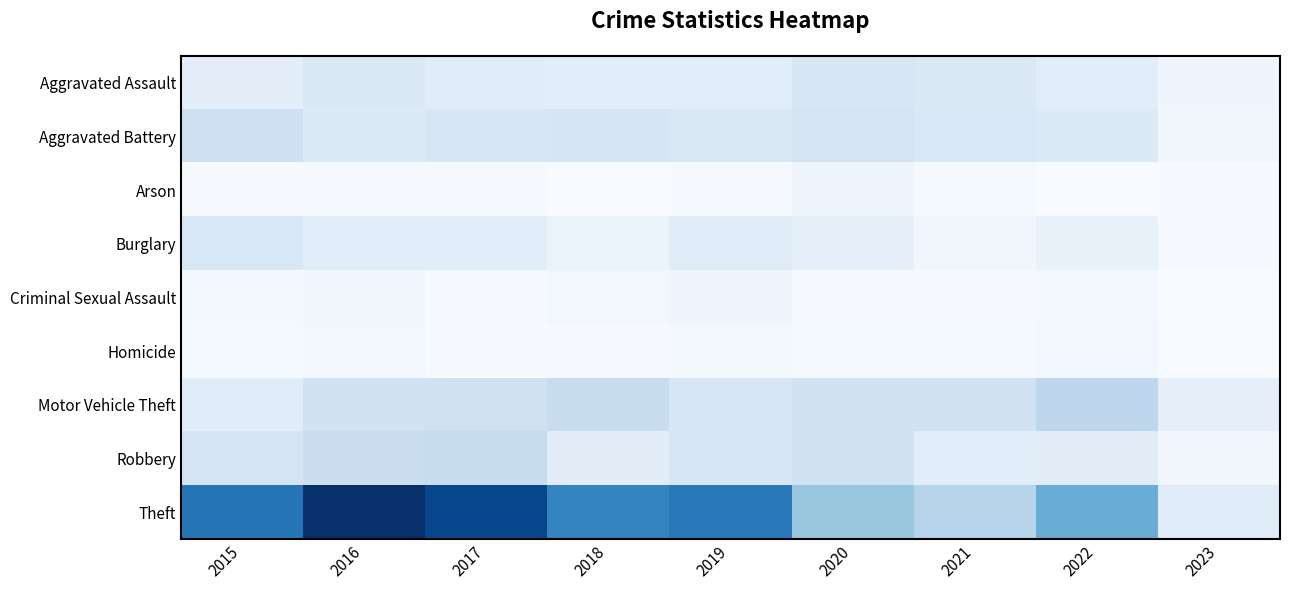

Which category has the highest value across all series?

2016